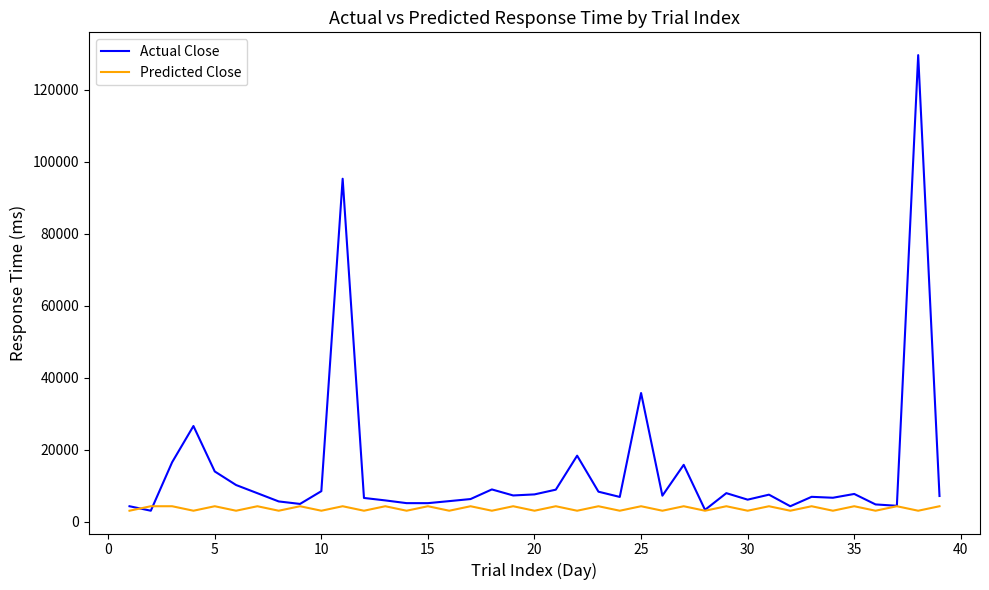

Does the chart display data point markers on the line(s)?

No